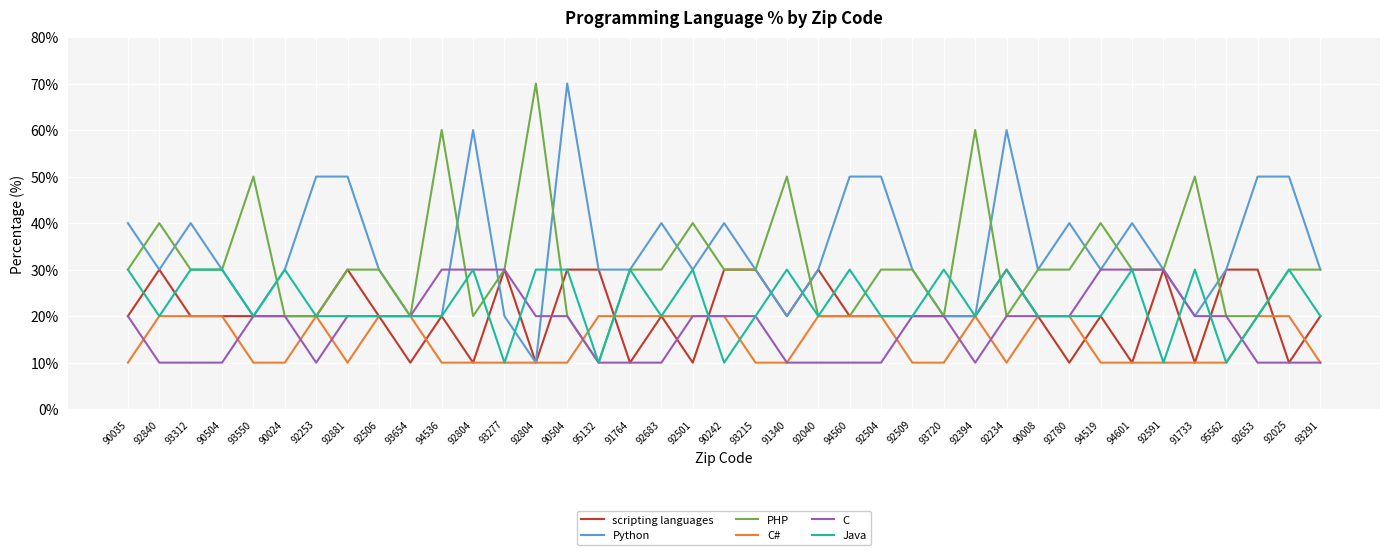

How many lines are shown in the chart?

6